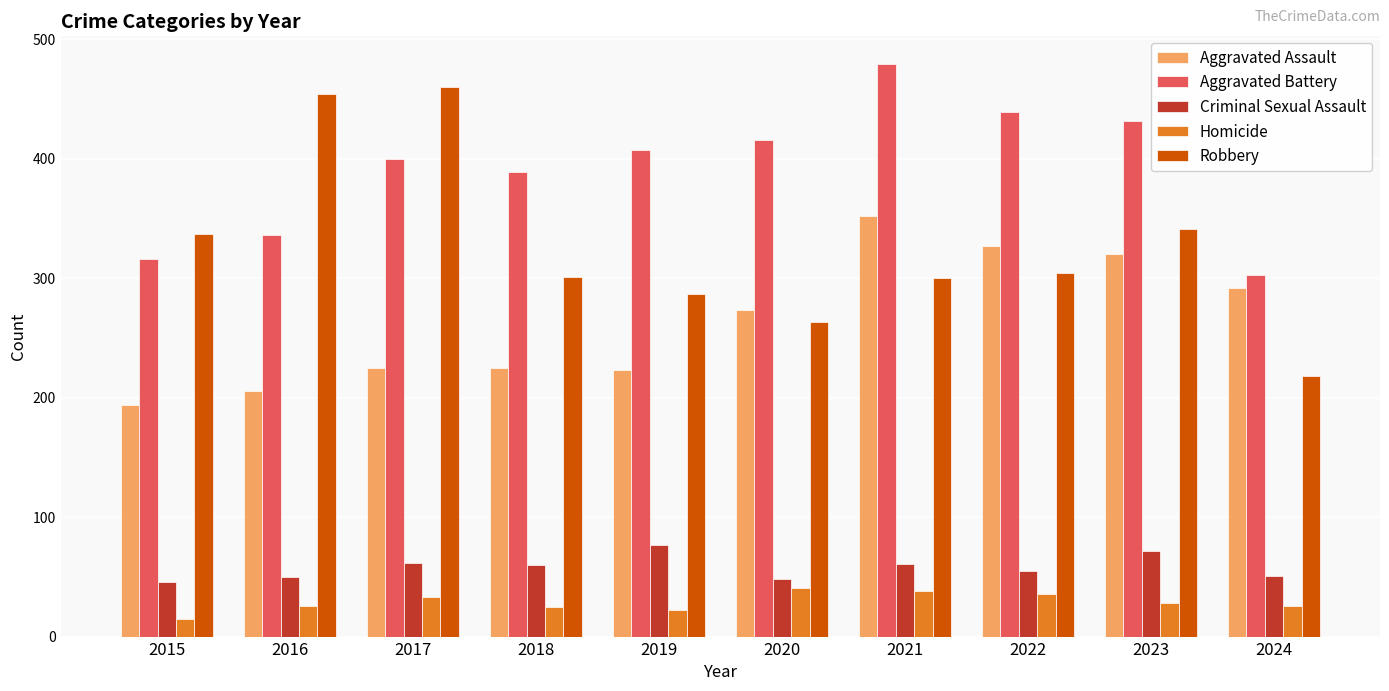

What is the sum of the Robbery values at 2015 and 2019?

624